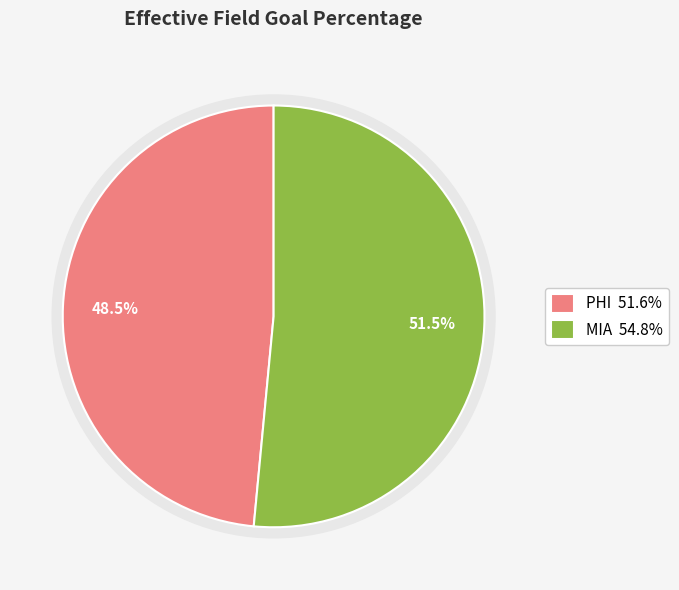

True or false: PHI accounts for 48% of the total.

True